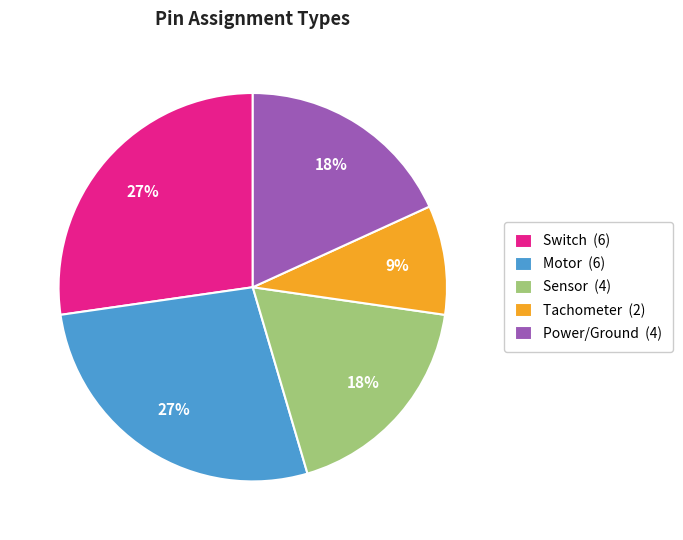

Does any single category account for the majority?

No